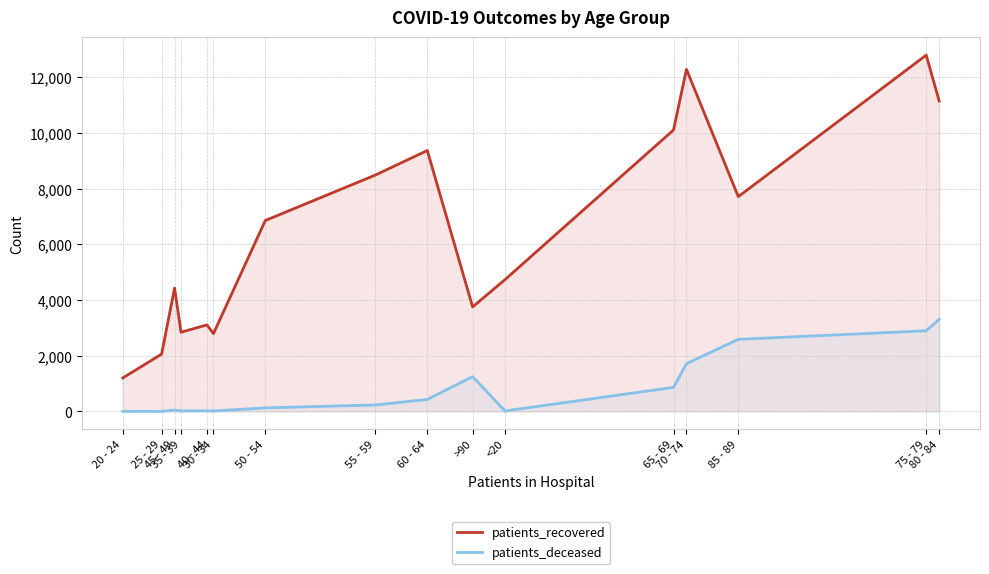

Reading left to right, transcribe all the data shown in this chart.

patients_recovered: 1203	2060	4433	2846	3110	2796	6860	8495	9375	3756	4738	10113	12291	7718	12803	11154
patients_deceased: 4	3	49	18	24	17	129	234	432	1251	19	865	1716	2591	2898	3310